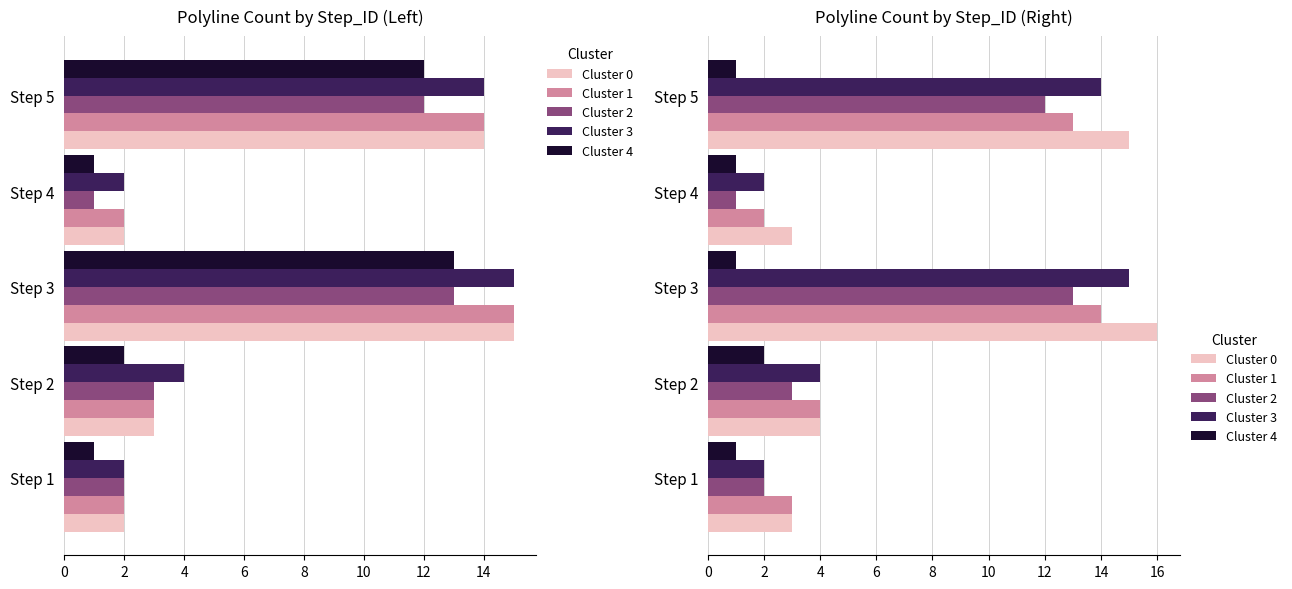

Count the number of data series in this chart.

5